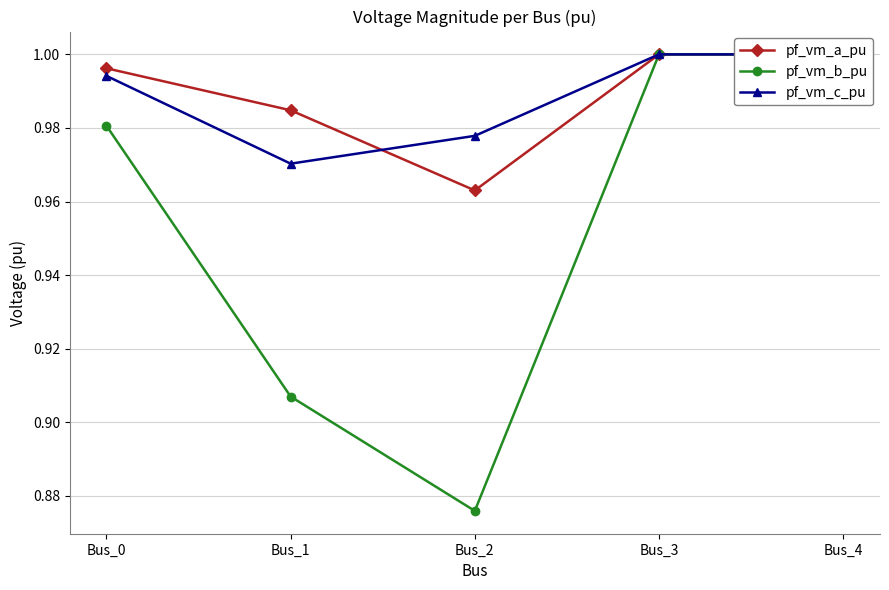

The value of pf_vm_b_pu at Bus_1 is 0.9. True or false?

True